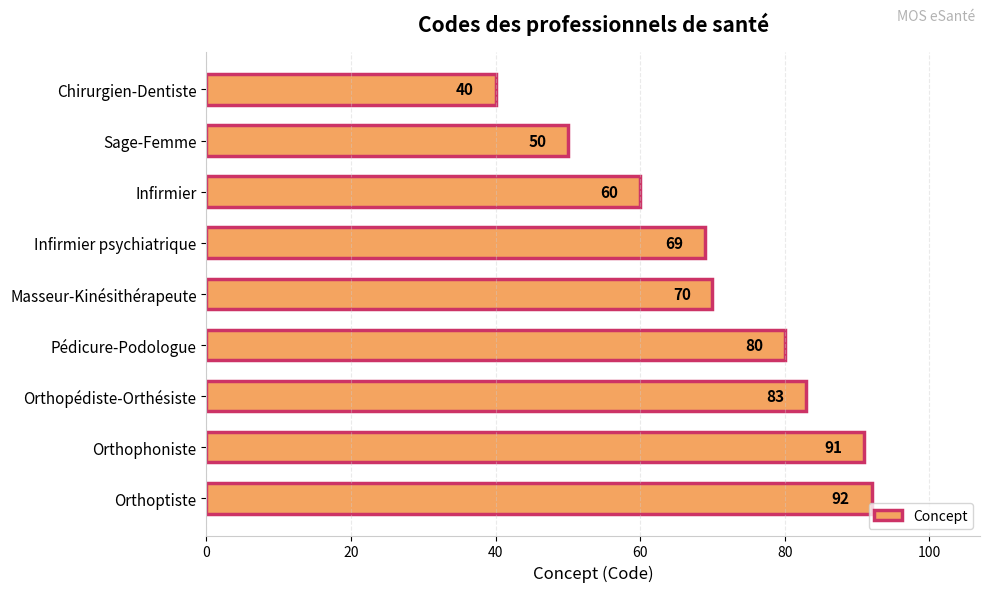

What position from the bottom is Infirmier psychiatrique?

6